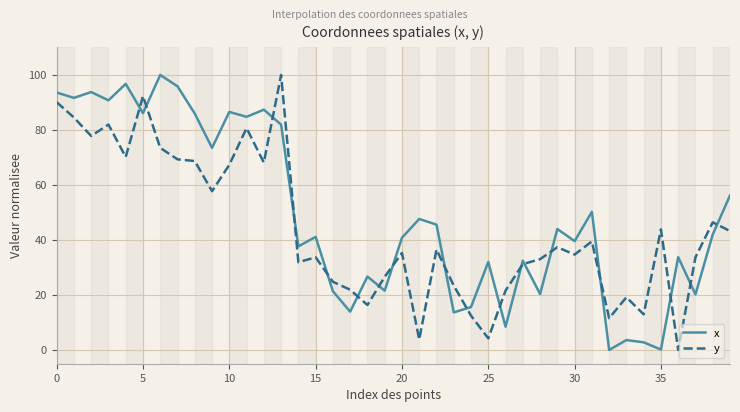

Which series has the largest total across all categories?

x